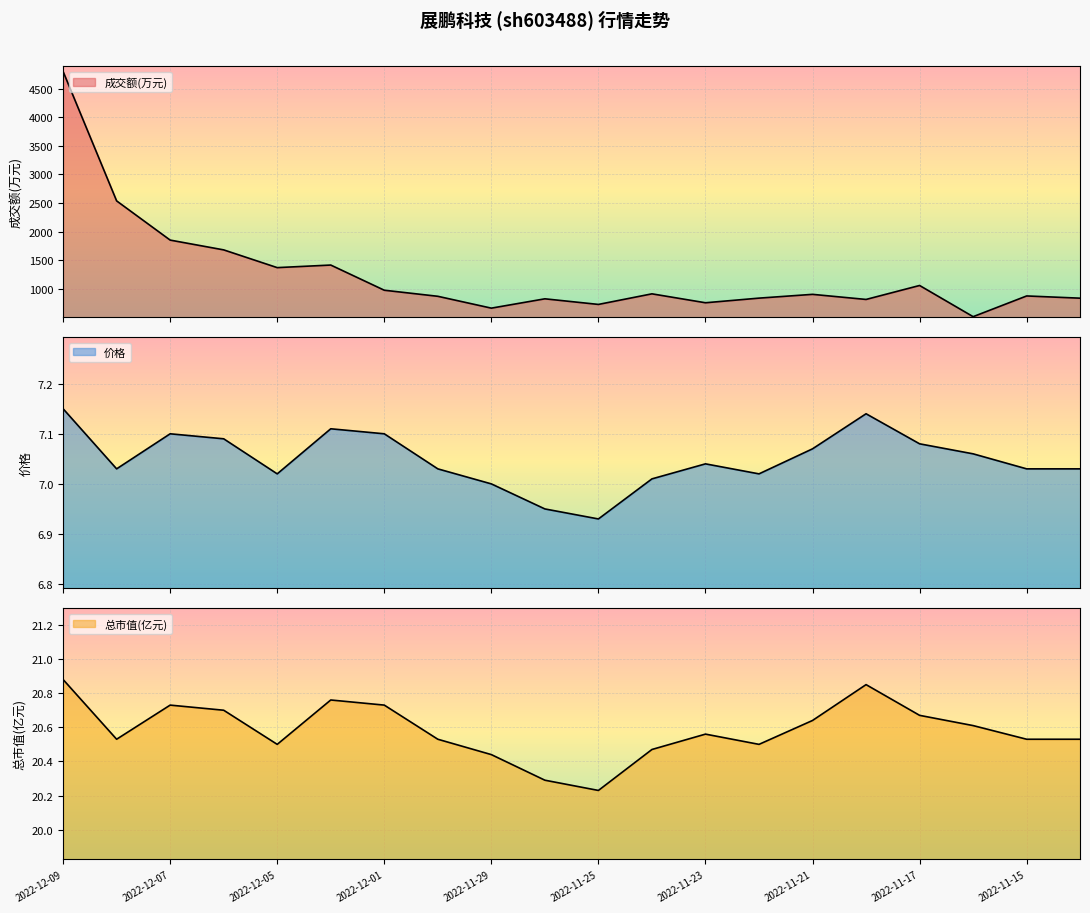

How many interior local peaks does the 价格 series have?

4